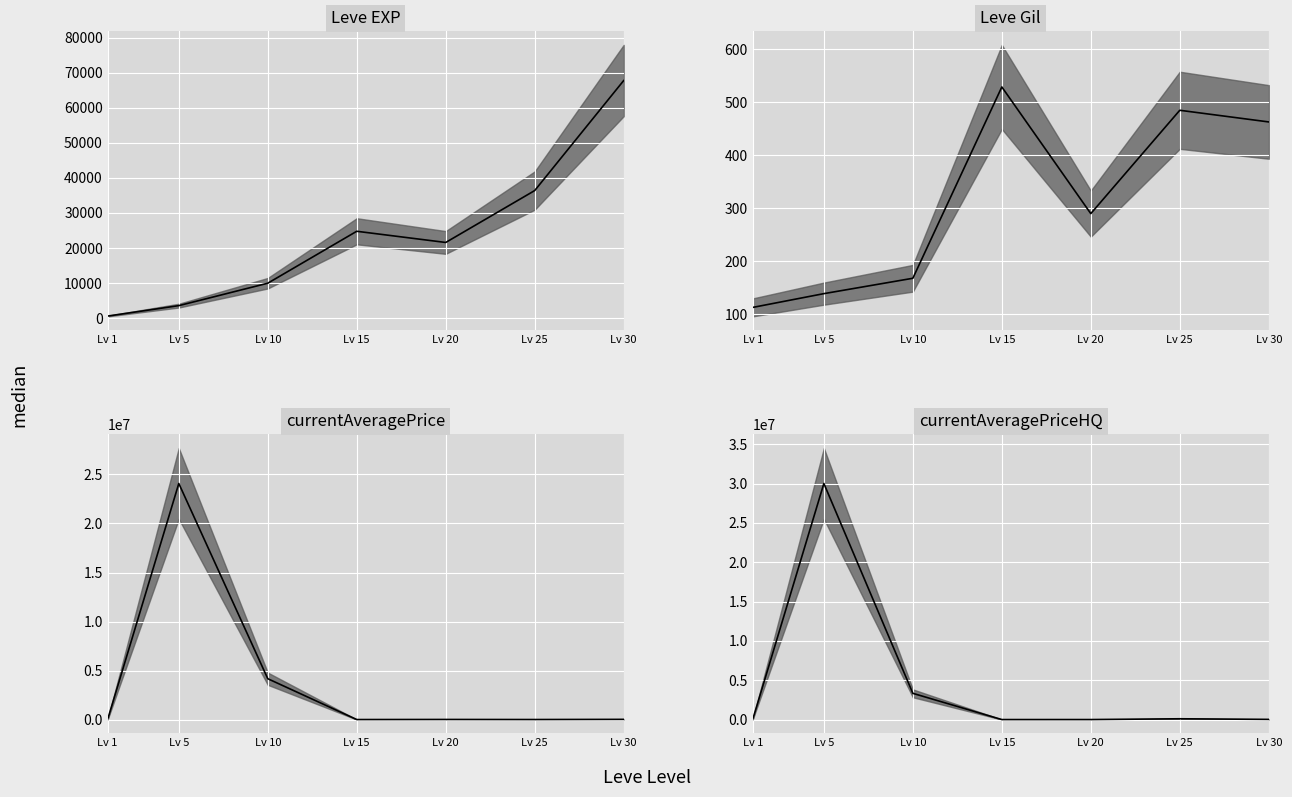

Reading left to right, extract all data points from this chart.

Leve EXP median: 630.0	3600.0	9990.0	24790.0	21600.0	36390.0	67730.0
Leve Gil median: 113.0	139.0	168.0	529.0	290.0	485.0	463.0
currentAveragePrice median: 36.6	24080000.0	4167633.2	1560.0	9999.0	3750.0	20167.0
currentAveragePriceHQ median: 50.3	30008000.0	3334500.0	0.0	850.0	100000.0	21750.5